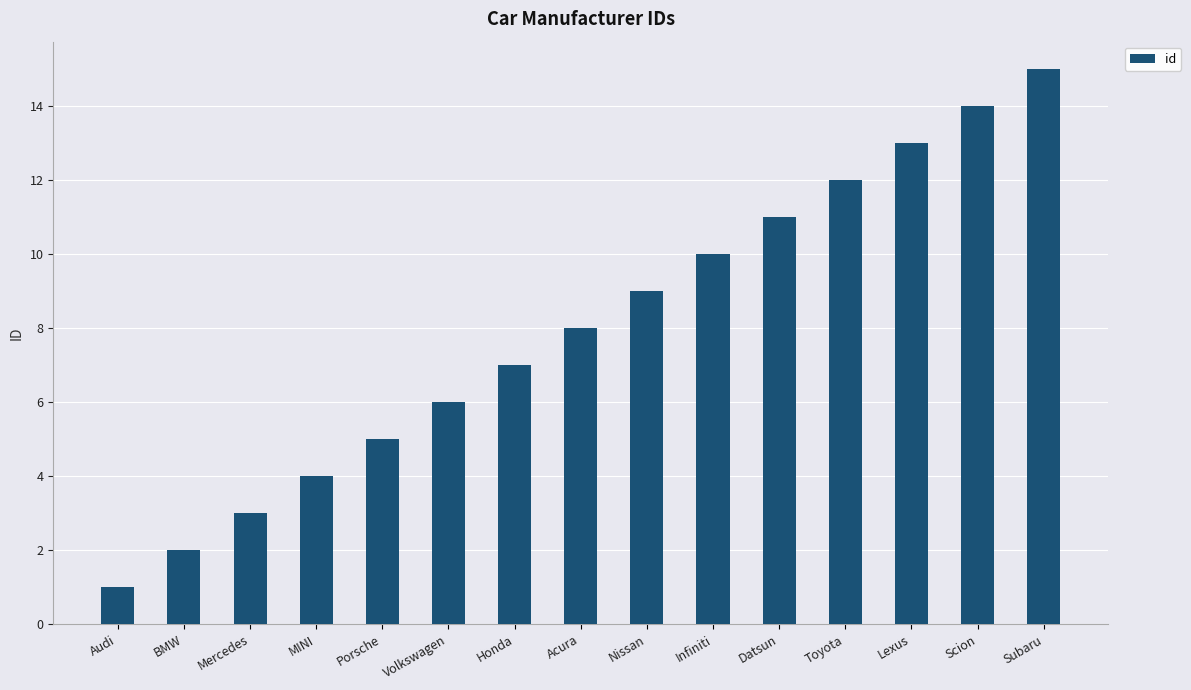

What is the smallest value displayed?

1